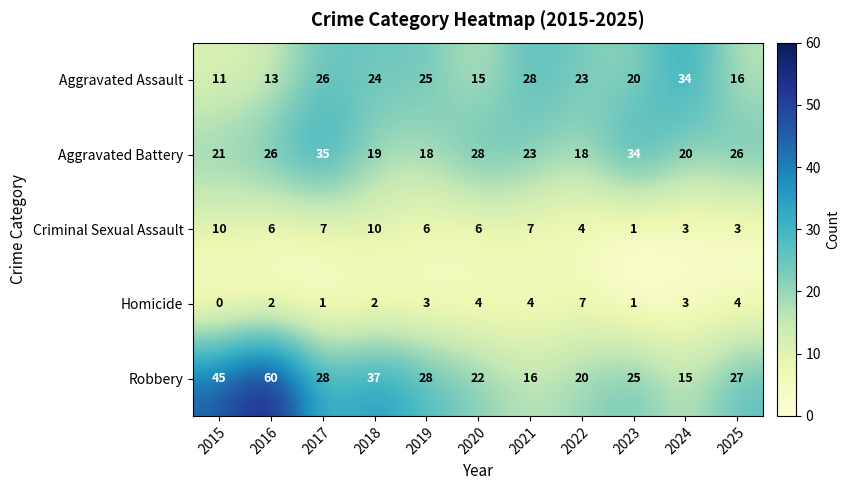

Which series has the widest spread of values?

Robbery